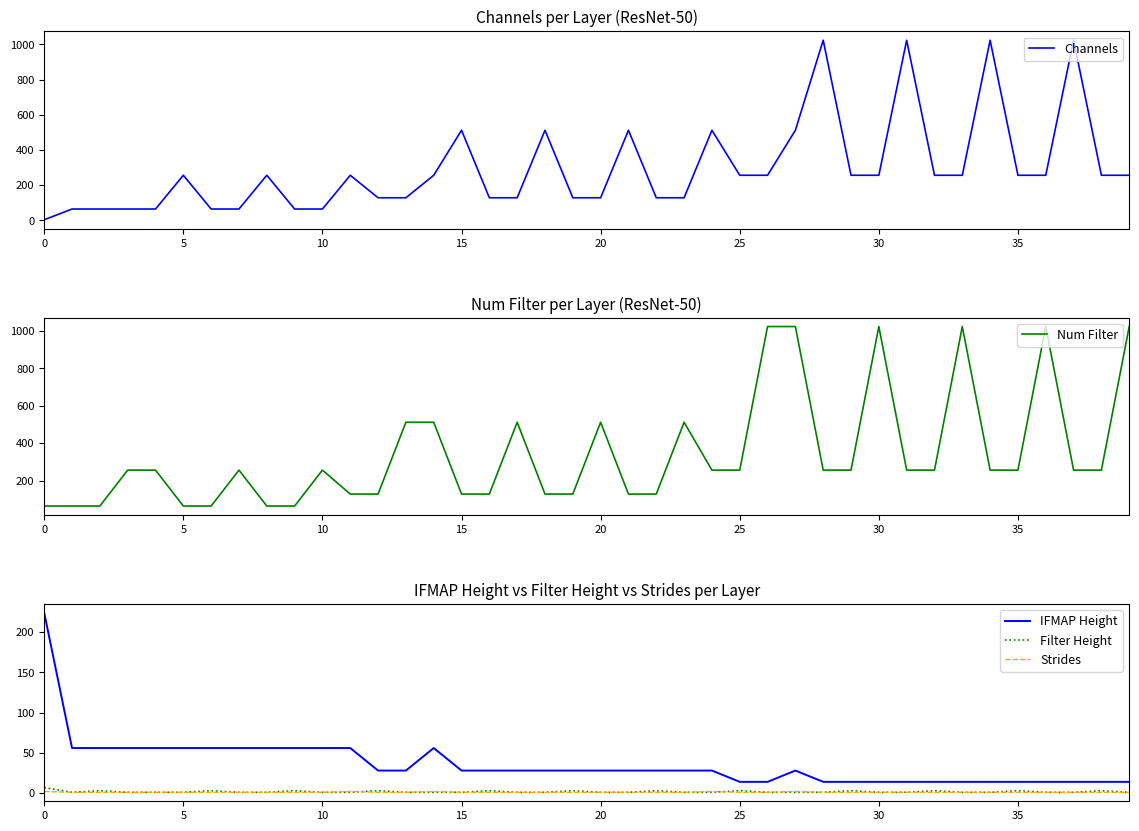

What is the sum of all Channels values?

11779